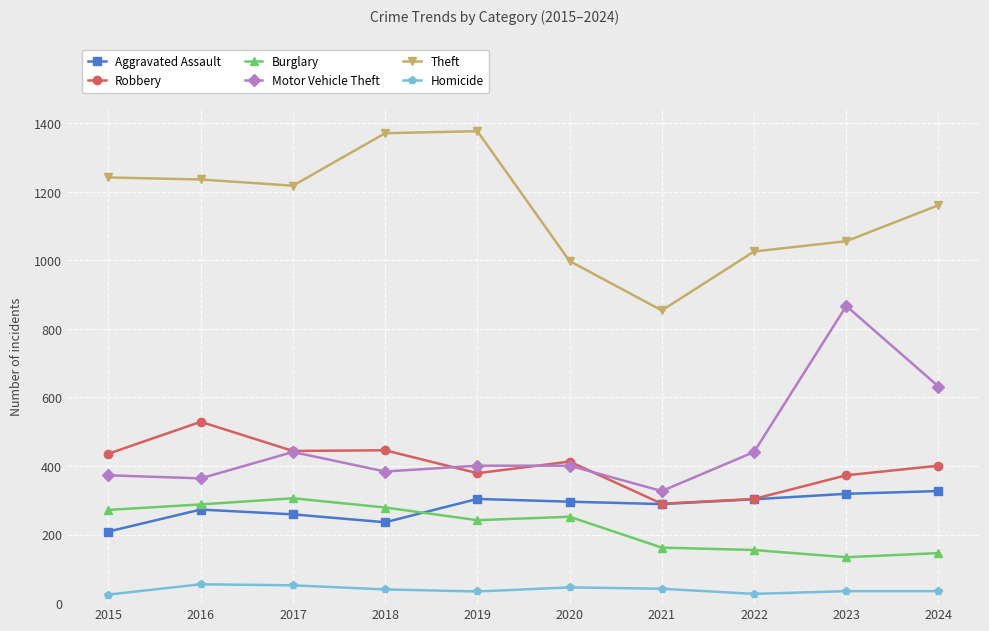

True or false: Aggravated Assault and Homicide intersect in this chart.

False